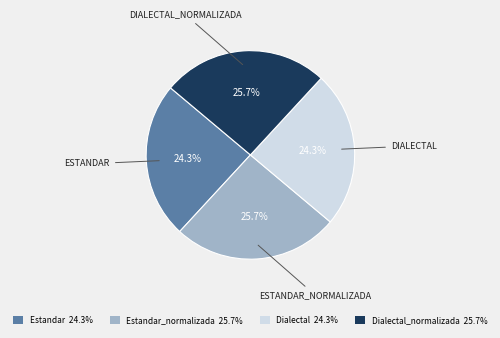

Does any single category account for the majority?

No